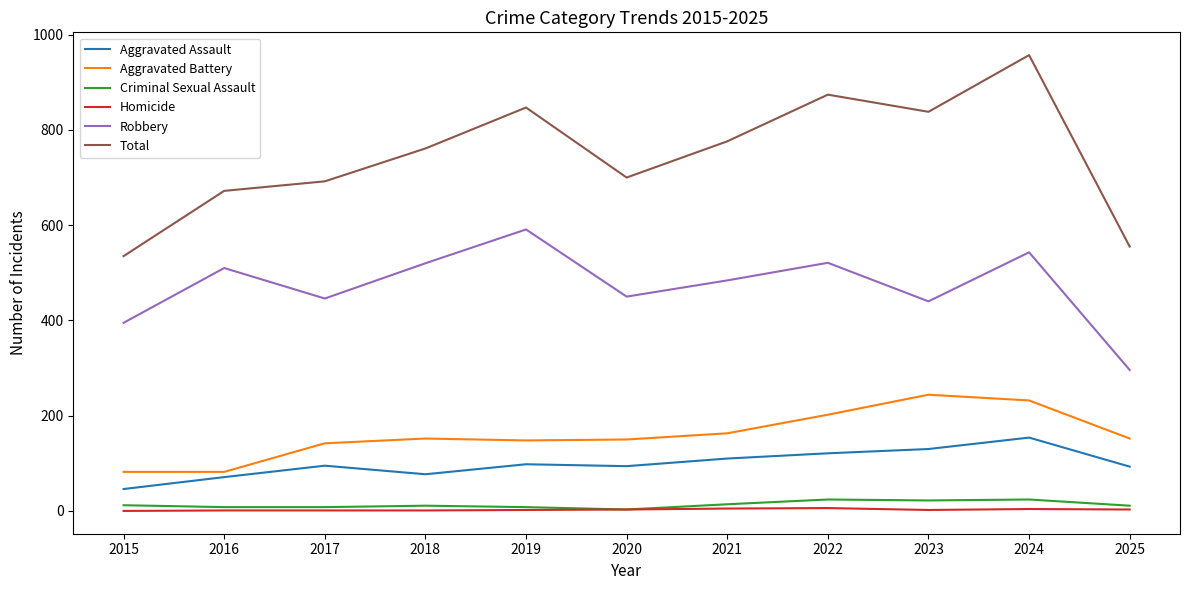

Read the Homicide value at 2023.

2